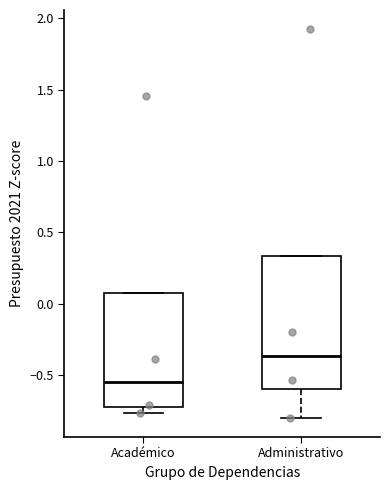

Reading left to right, read every box against the y-axis: the position of its median line, the range the box covers, and the ends of its whiskers. The values are not printed on the chart, so give them approximately, as read against the axis.

Académico: median -0.55, box -0.70 to 0.10, whiskers -0.75 to 0.10
Administrativo: median -0.35, box -0.60 to 0.35, whiskers -0.80 to 0.35